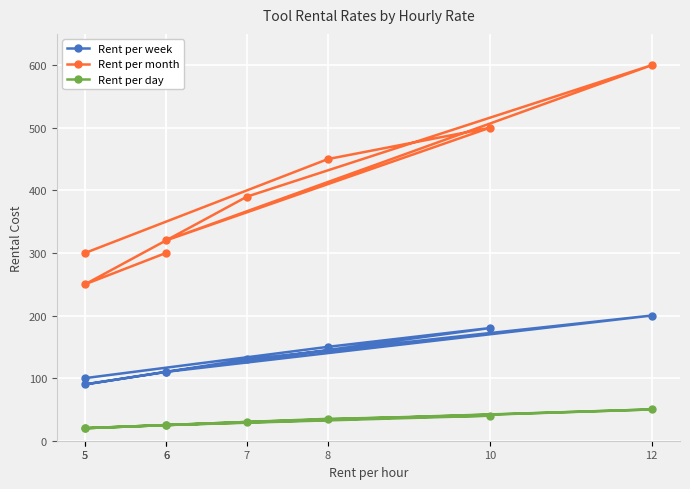

List the labels in order of Rent per week value, smallest first.

5, 5, 6, 6, 7, 8, 10, 12